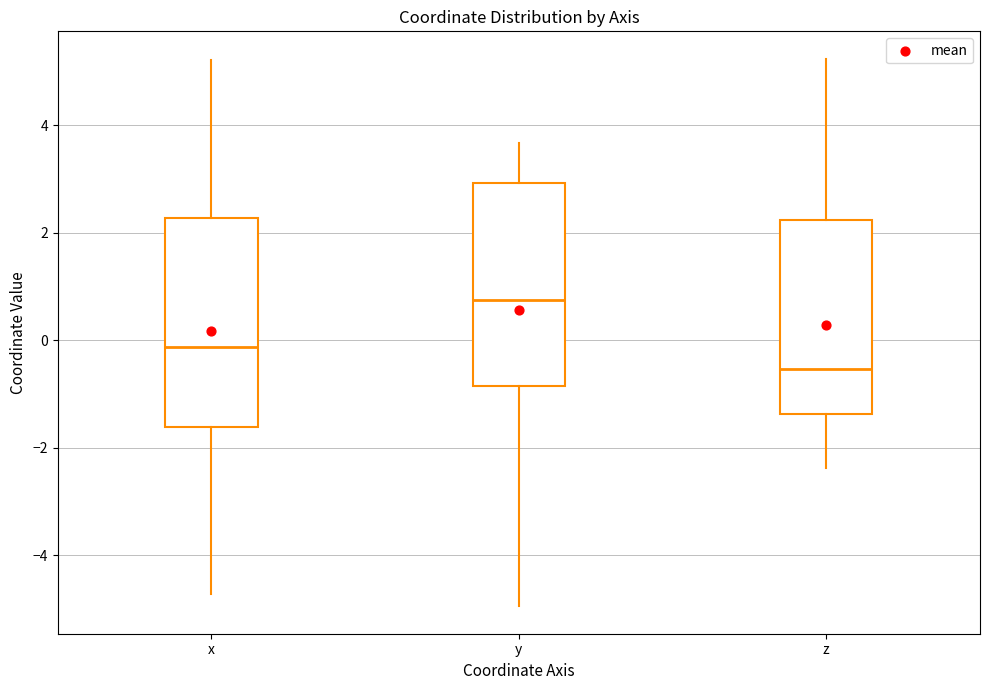

Reading left to right, transcribe this box plot: for each box, give where its median line is, the range the box spans, and where its two whiskers end, as read against the y-axis. The values are not printed on the chart, so give them approximately, as read against the axis.

x: median -0.2, box -1.6 to 2.2, whiskers -4.8 to 5.2
y: median 0.8, box -0.8 to 3.0, whiskers -5.0 to 3.6
z: median -0.6, box -1.4 to 2.2, whiskers -2.4 to 5.2